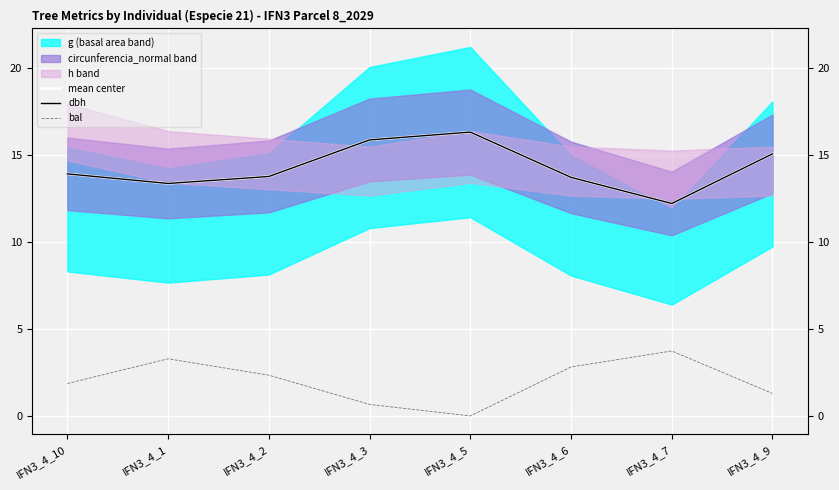

Which label corresponds to the smallest value in the chart?

IFN3_4_5